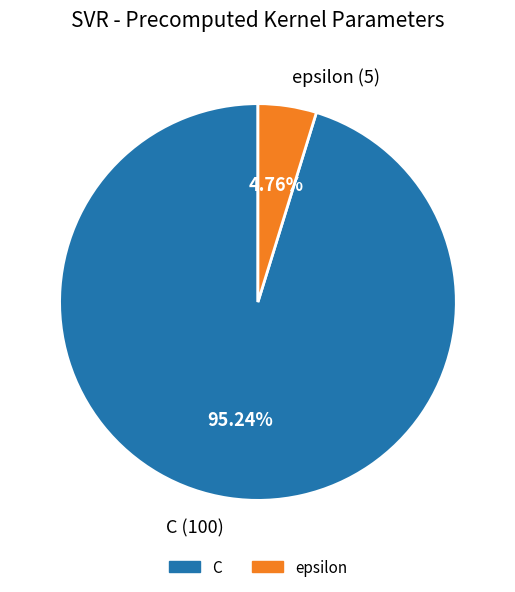

Is epsilon the majority of the pie?

No